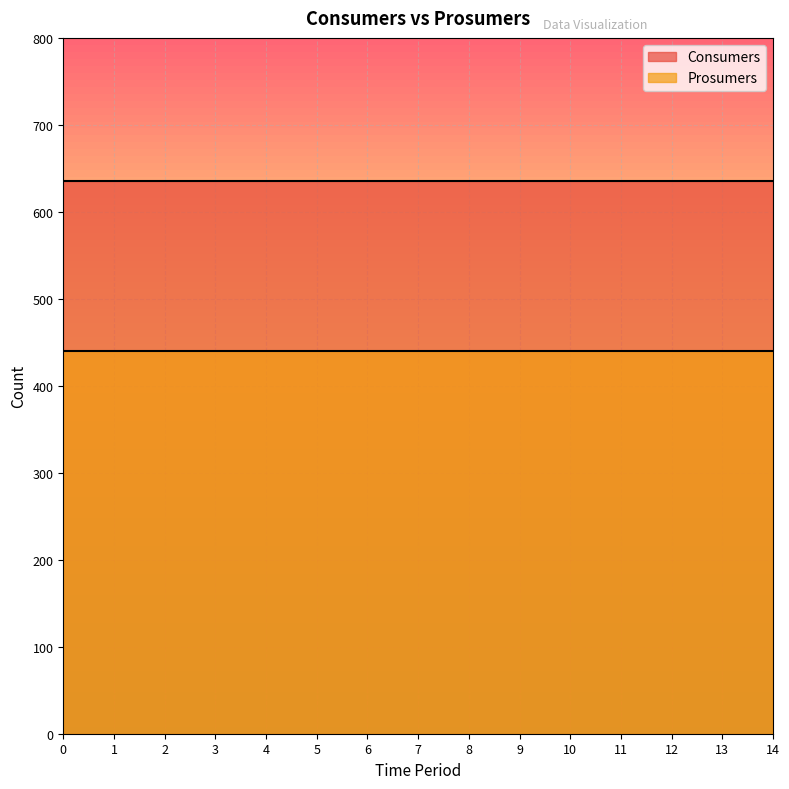

True or false: Consumers and Prosumers cross at least once.

False